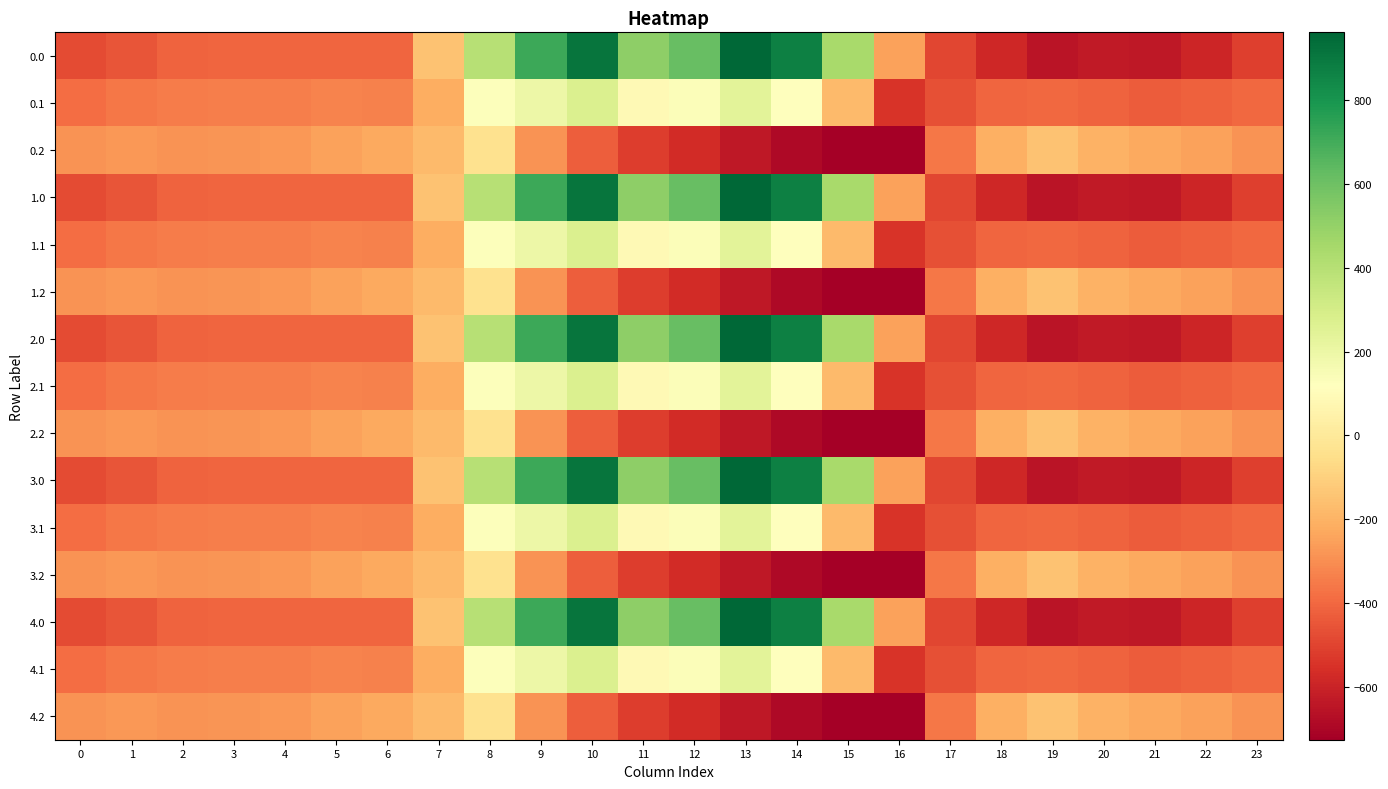

Count the number of categories in the chart.

24